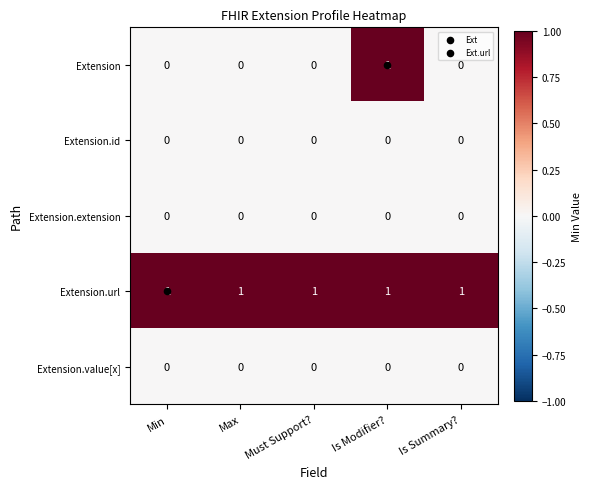

At how many categories does at least one series exceed 0?

5